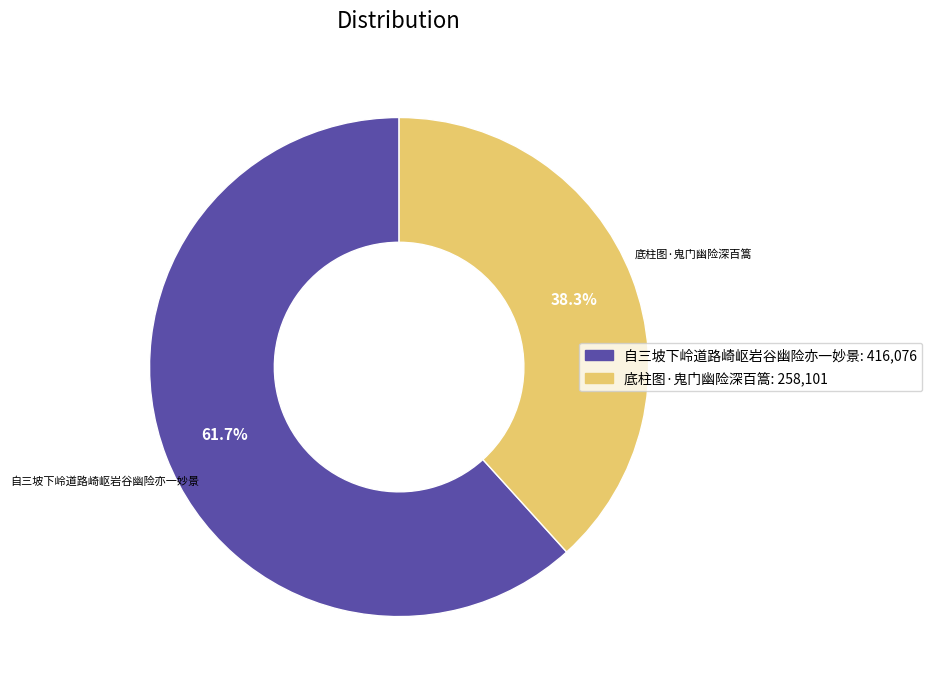

Is 底柱图·鬼门幽险深百篙 the majority of the pie?

No